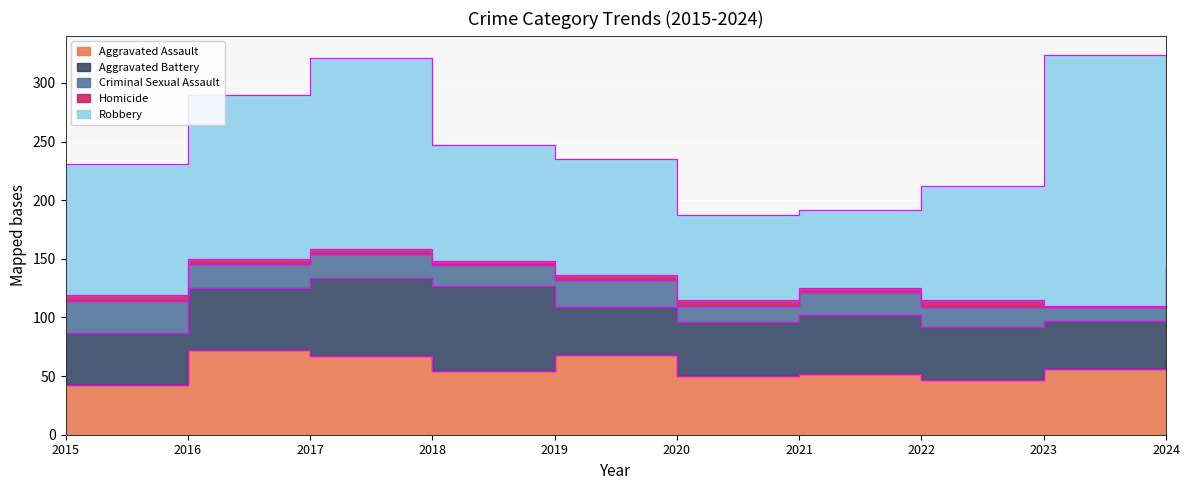

Reading left to right, transcribe all the data shown in this chart.

Aggravated Assault: 2015=42	2016=72	2017=67	2018=54	2019=68	2020=50	2021=52	2022=47	2023=56	2024=65
Aggravated Battery: 2015=45	2016=53	2017=67	2018=73	2019=41	2020=46	2021=50	2022=45	2023=41	2024=67
Criminal Sexual Assault: 2015=27	2016=21	2017=20	2018=18	2019=23	2020=14	2021=20	2022=17	2023=12	2024=11
Homicide: 2015=5	2016=4	2017=4	2018=3	2019=4	2020=5	2021=3	2022=6	2023=1	2024=2
Robbery: 2015=112	2016=140	2017=163	2018=99	2019=99	2020=72	2021=67	2022=97	2023=214	2024=111